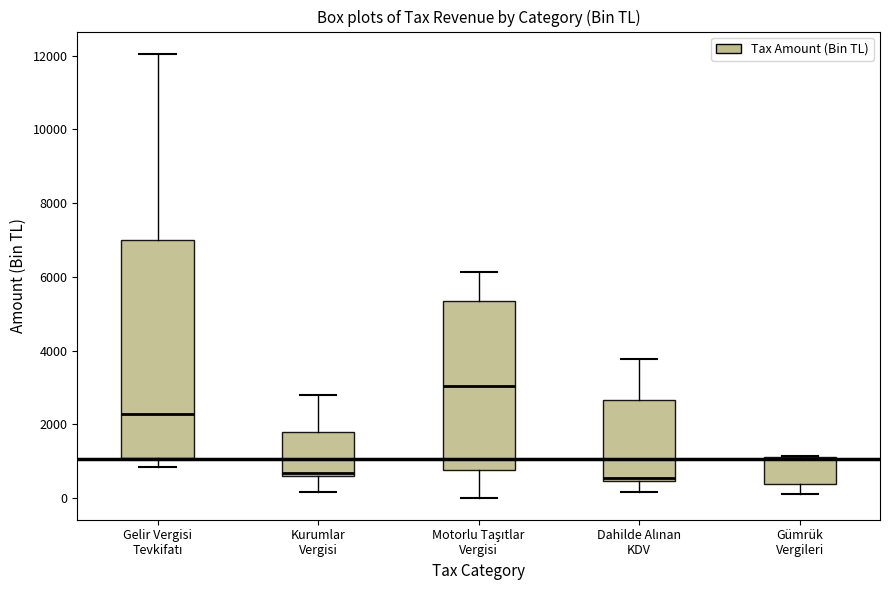

Where is the upper edge of the box for Gümrük Vergileri on the y-axis? The values are not printed on the chart, so give them approximately, as read against the axis.

1200